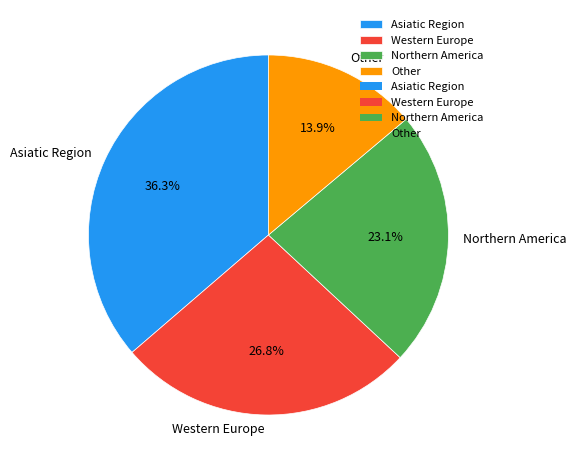

What is the largest slice in the pie chart?

Asiatic Region